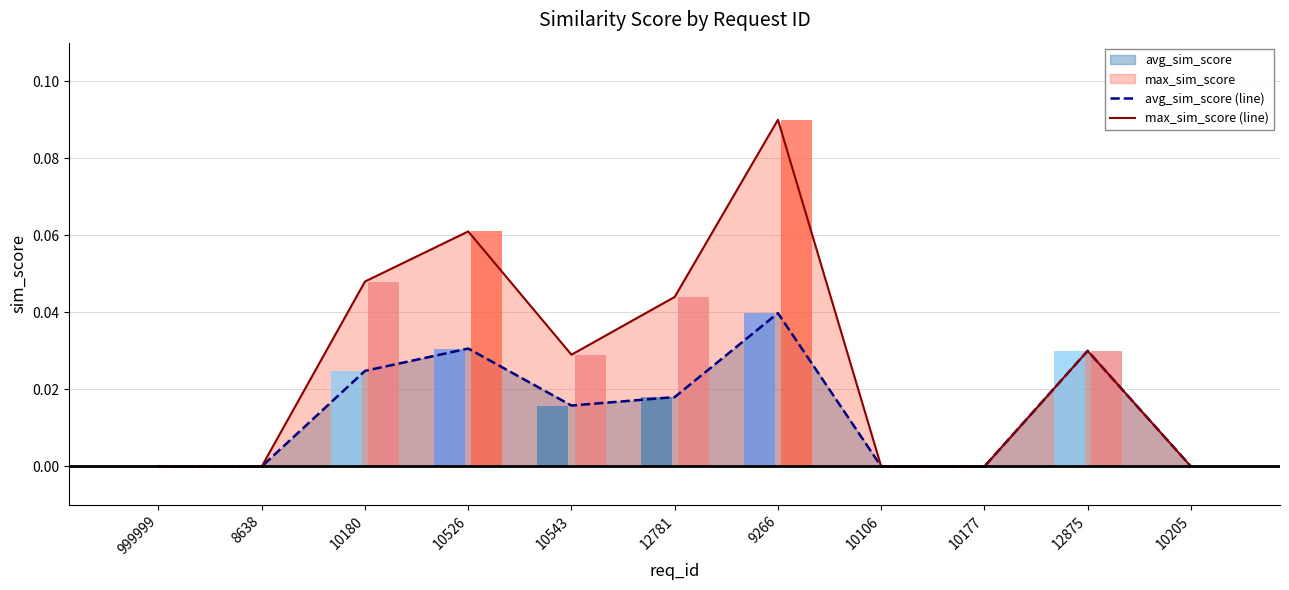

Rank the series at 10526 from lowest to highest value.

avg_sim_score (line), max_sim_score (line)